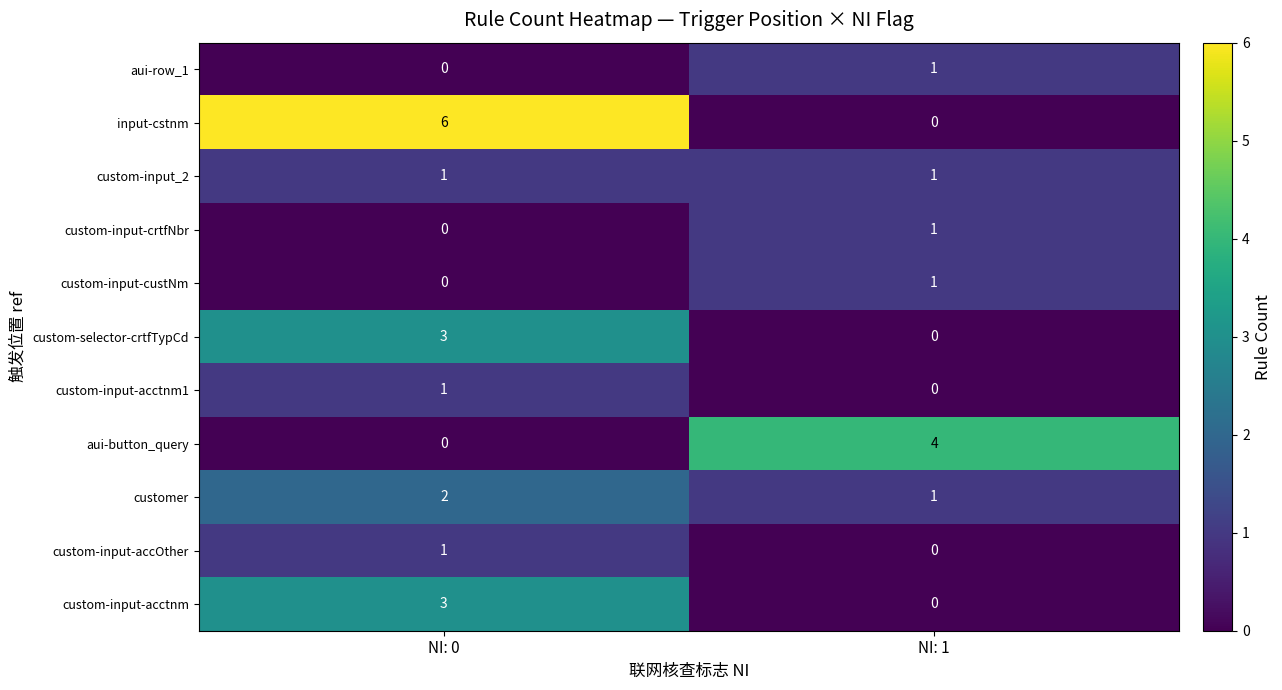

Which category has the highest value in the custom-input-crtfNbr series?

NI: 1